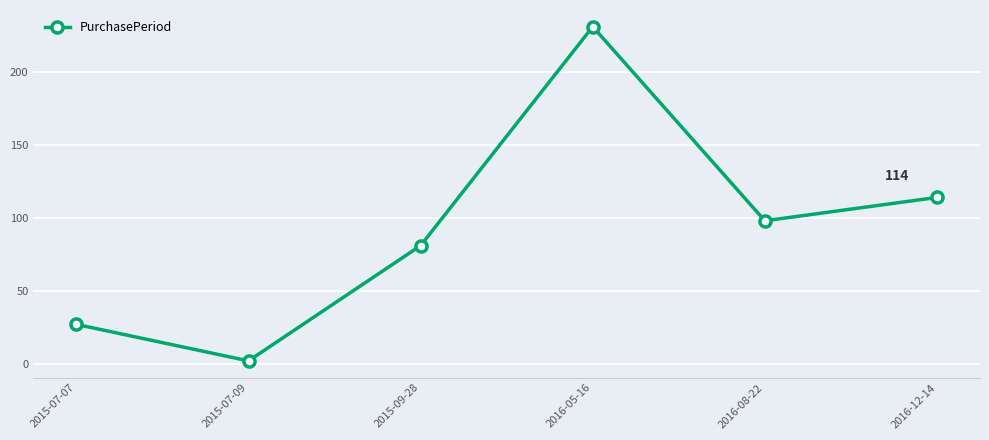

At which label is the value closest to 116?

2016-12-14